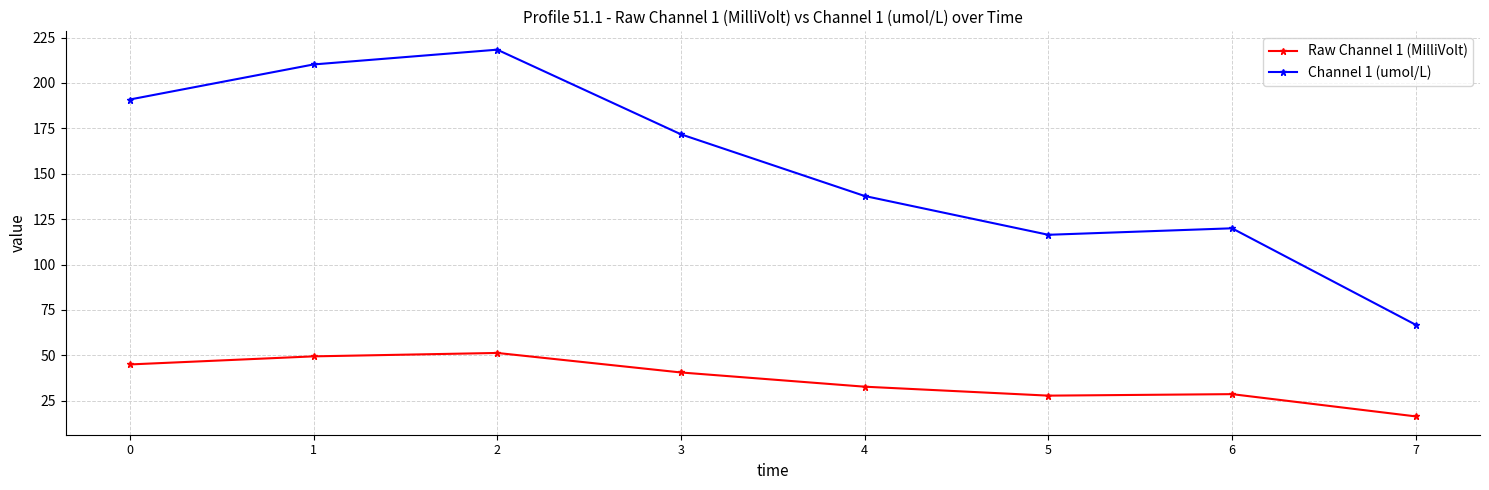

True or false: Channel 1 (umol/L) has more than 2 interior local peaks.

False